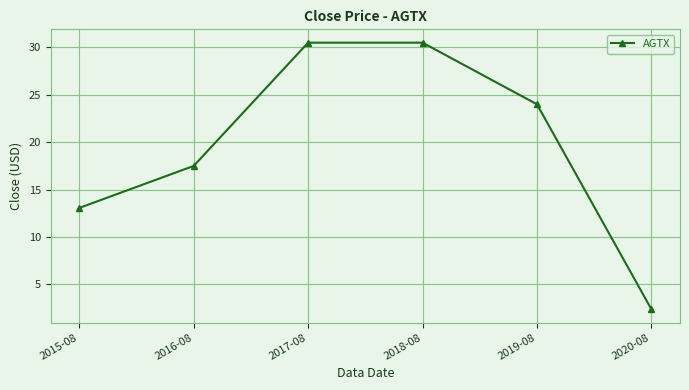

What is the change in value from 2017-08 to 2020-08?

-28.1